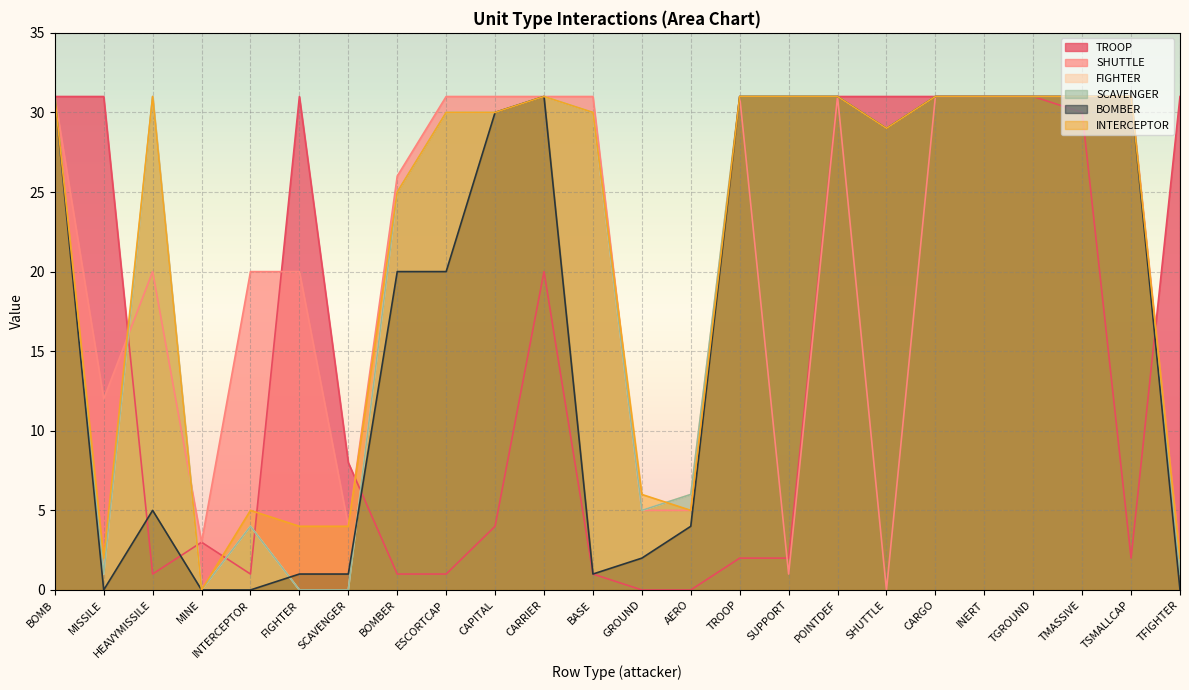

Reading left to right, what are all the values shown in this chart?

TROOP: 31	31	1	3	1	31	8	1	1	4	20	1	0	0	2	2	31	31	31	31	31	30	2	31
SHUTTLE: 31	12	20	3	20	20	4	26	31	31	31	31	5	5	31	1	31	0	31	31	31	31	31	2
FIGHTER: 31	1	31	0	4	0	0	25	30	30	31	30	5	6	31	31	31	29	31	31	31	31	31	1
SCAVENGER: 31	1	31	0	4	0	0	25	30	30	31	30	5	6	31	31	31	29	31	31	31	31	31	1
BOMBER: 31	0	5	0	0	1	1	20	20	30	31	1	2	4	31	31	31	29	31	31	31	31	31	0
INTERCEPTOR: 31	2	31	0	5	4	4	25	30	30	31	30	6	5	31	31	31	29	31	31	31	31	31	2